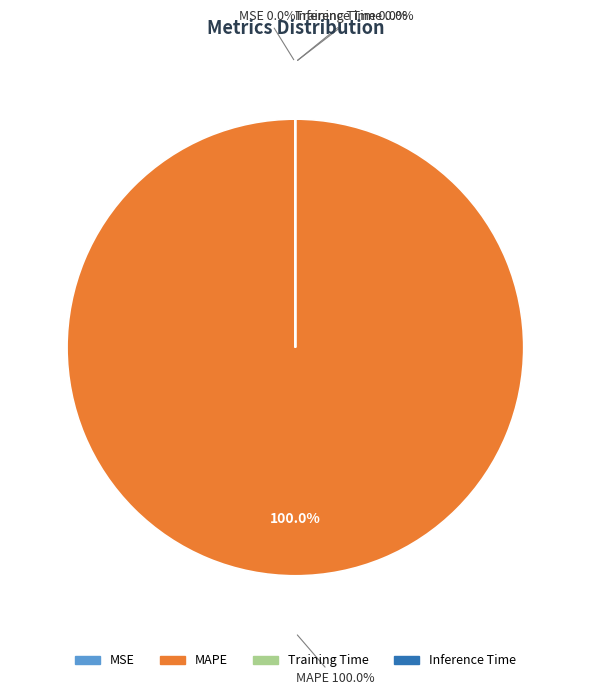

How much of the chart is everything except Training Time?

100.0%